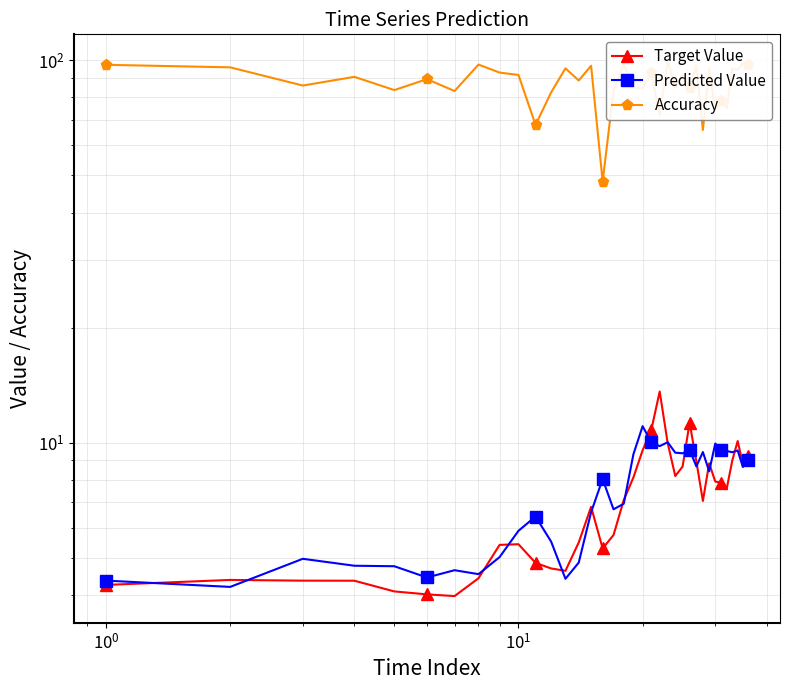

How many data points in Predicted Value are less than 8?

17